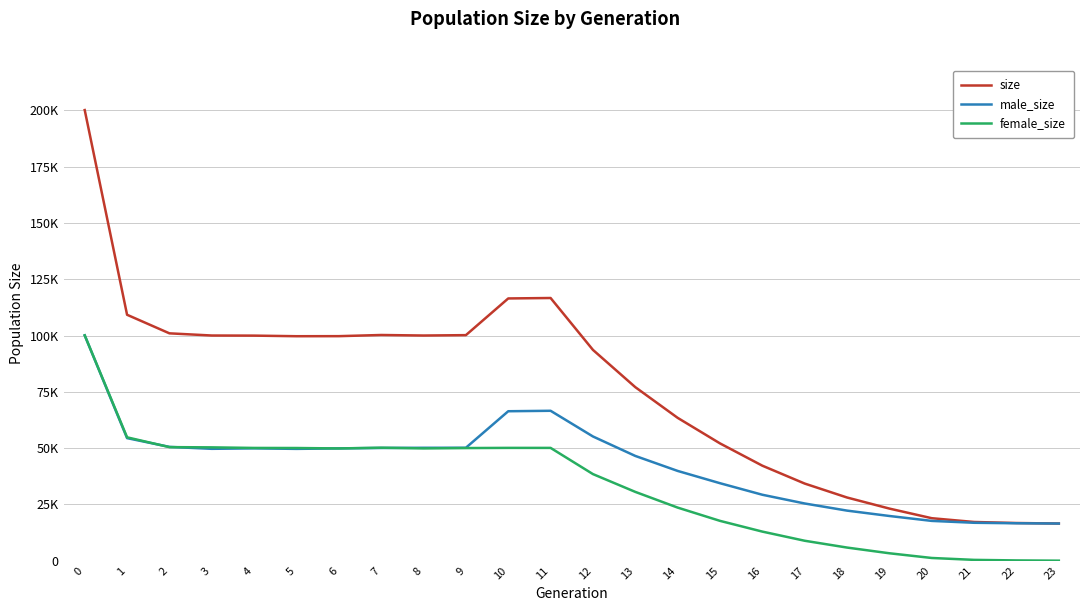

What is the difference between the maximum and minimum values in the male_size series?

83580